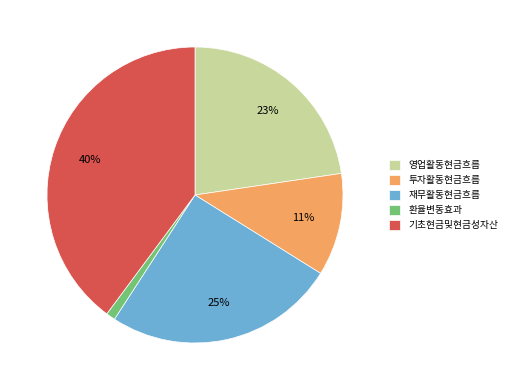

Count the number of slices in the pie.

5